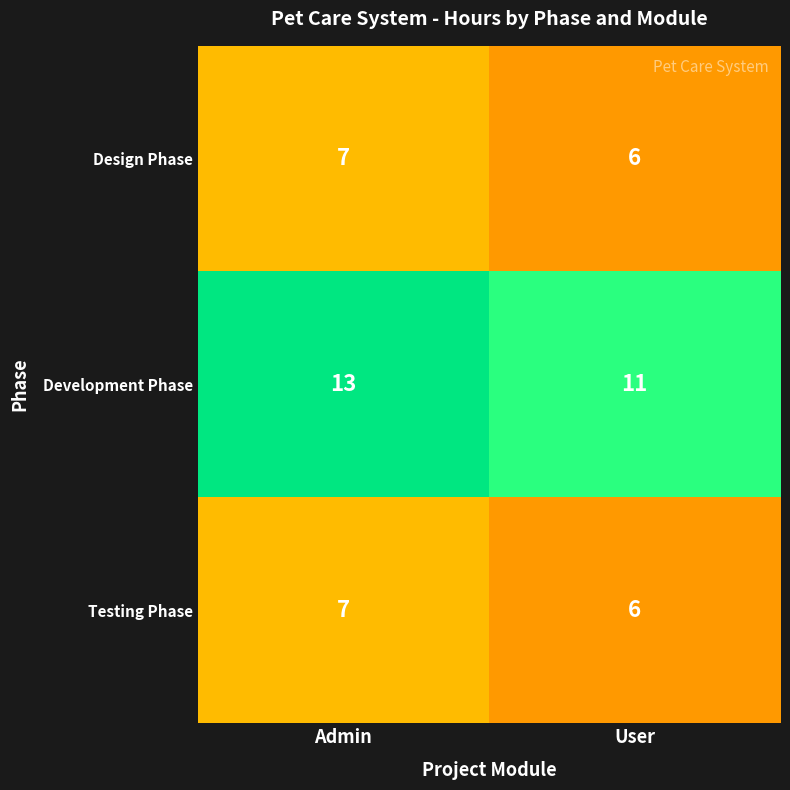

Where is Testing Phase nearest to the value 6?

User